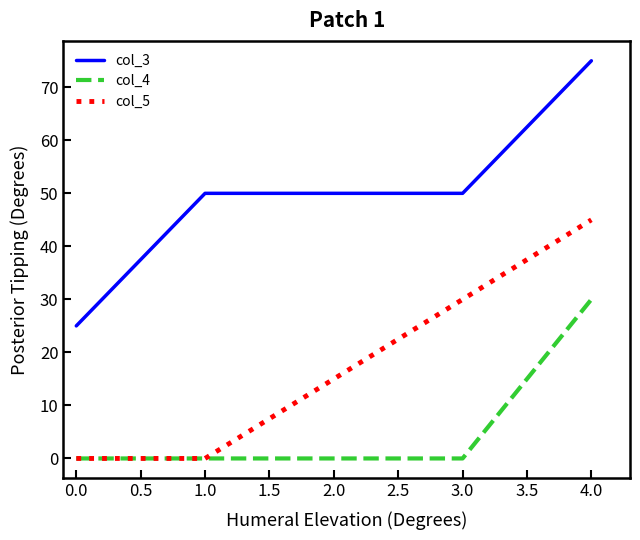

Which series has the largest total across all categories?

col_3